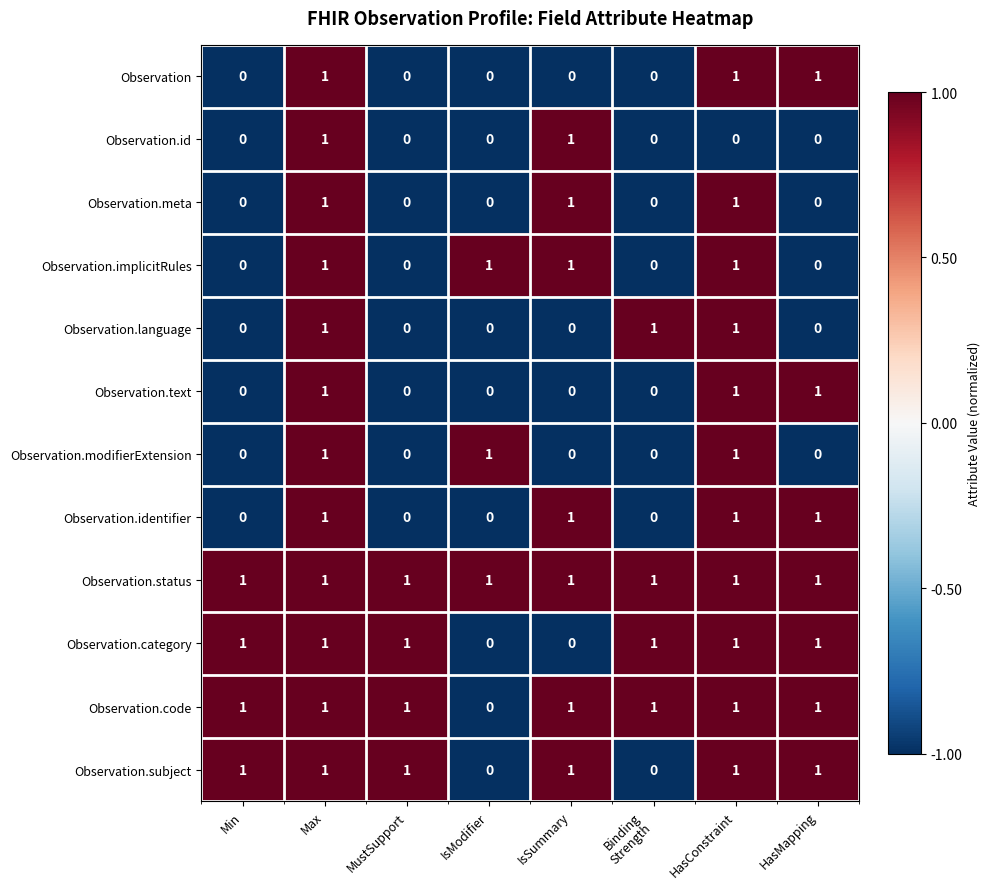

What is the smallest value displayed?

0